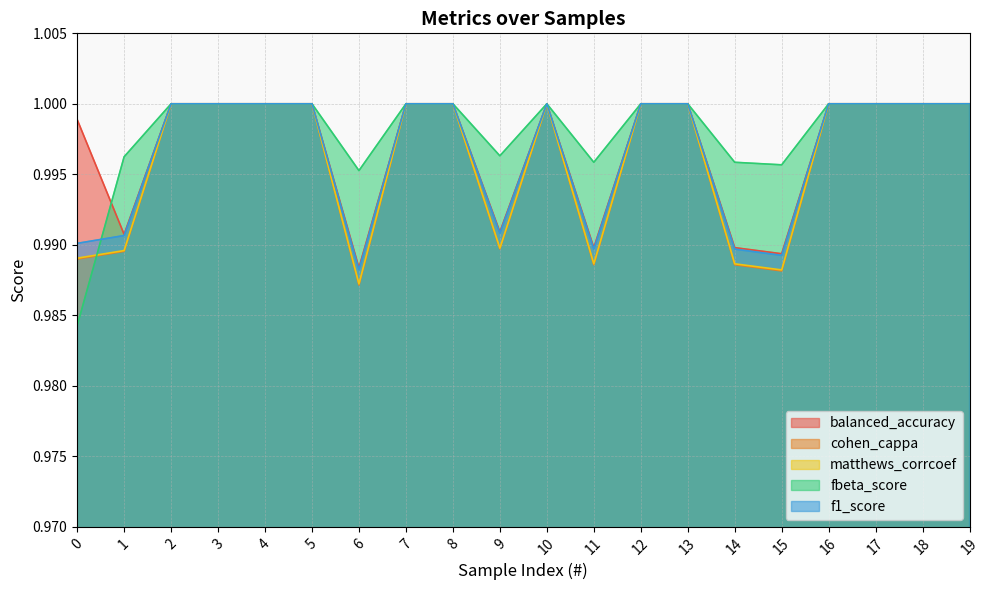

List the series in order of their peak value, highest first.

balanced_accuracy, cohen_cappa, matthews_corrcoef, fbeta_score, f1_score